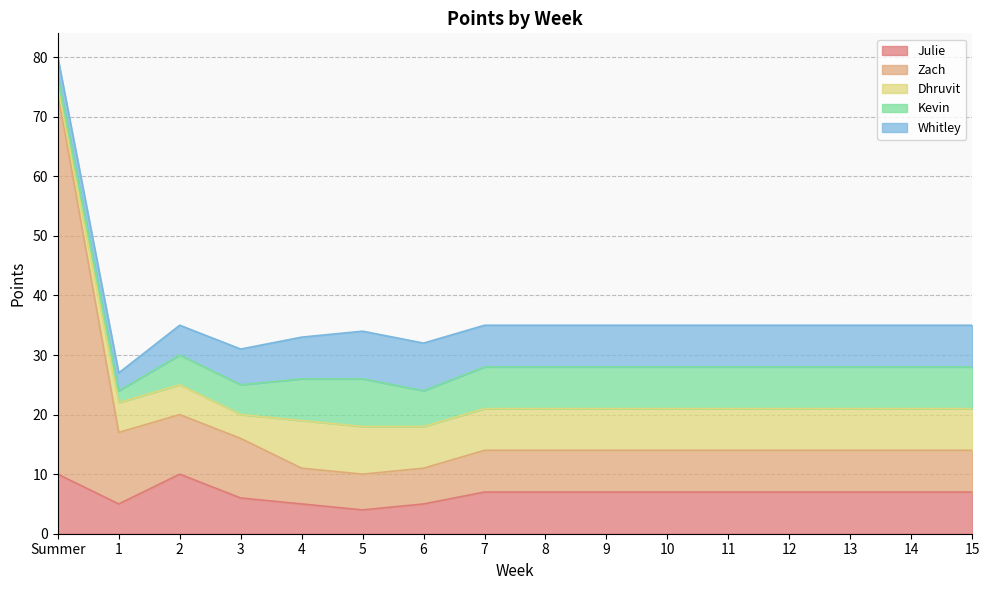

Reading left to right, extract all data points from this chart.

Julie: 10	5	10	6	5	4	5	7	7	7	7	7	7	7	7	7
Zach: 64	12	10	10	6	6	6	7	7	7	7	7	7	7	7	7
Dhruvit: 1	5	5	4	8	8	7	7	7	7	7	7	7	7	7	7
Kevin: 2	2	5	5	7	8	6	7	7	7	7	7	7	7	7	7
Whitley: 3	3	5	6	7	8	8	7	7	7	7	7	7	7	7	7